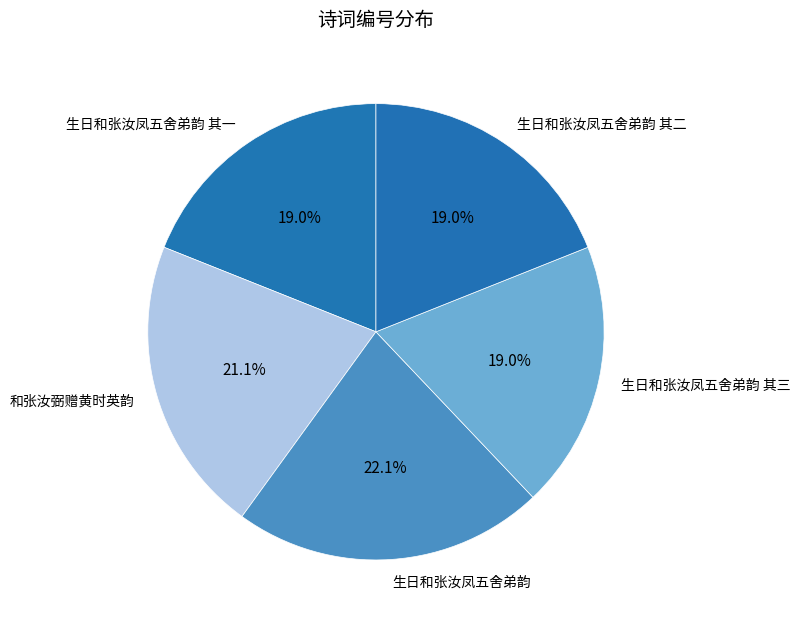

Which slice is the largest?

生日和张汝凤五舍弟韵